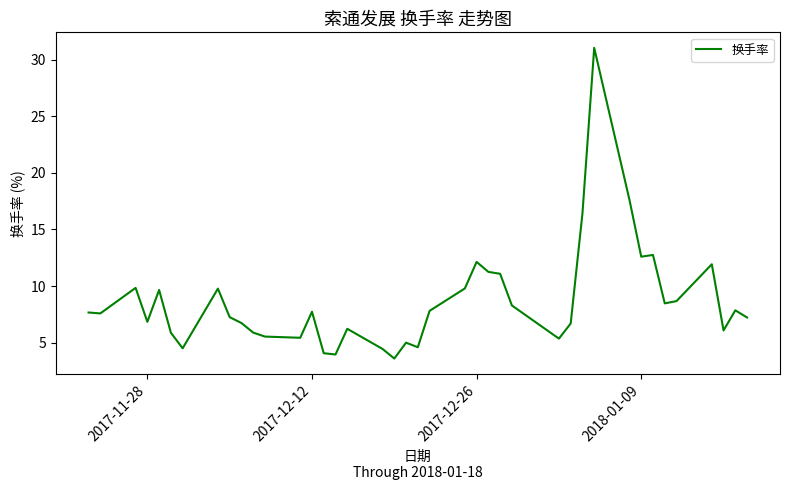

What is the difference between the maximum and minimum values?

27.4